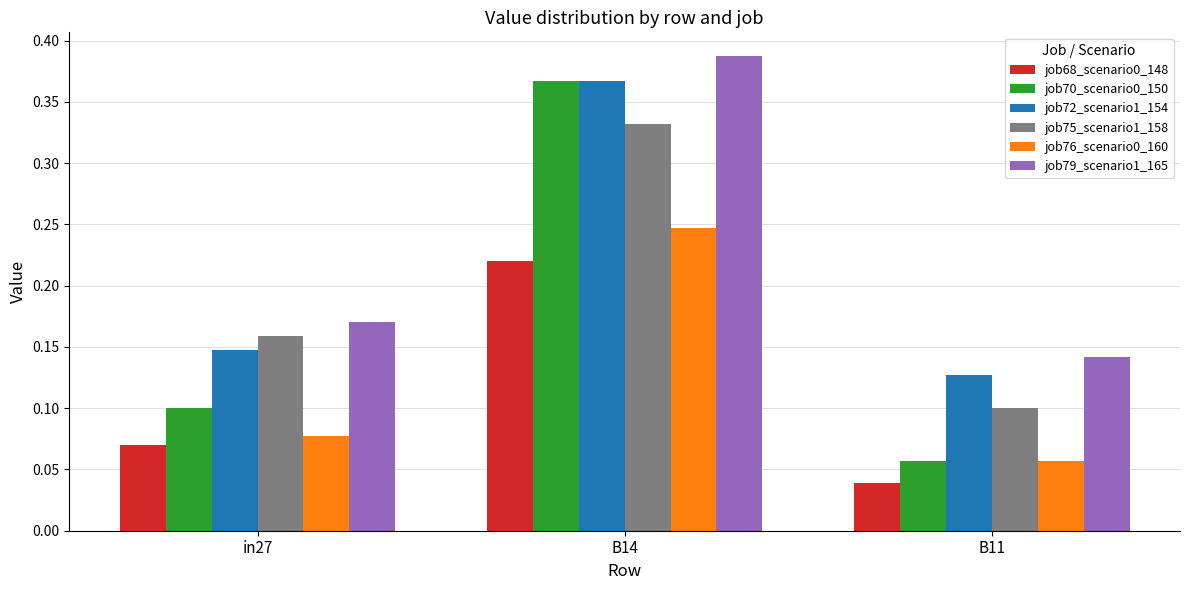

List the labels in order of job79_scenario1_165 value, smallest first.

B11, in27, B14